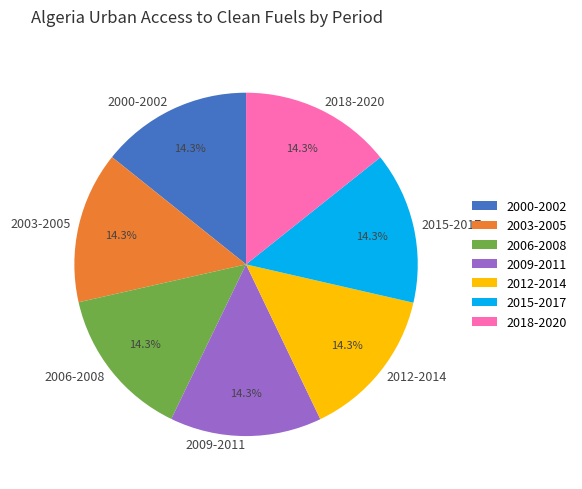

What is the total percentage of 2009-2011 and 2018-2020?

28.6%